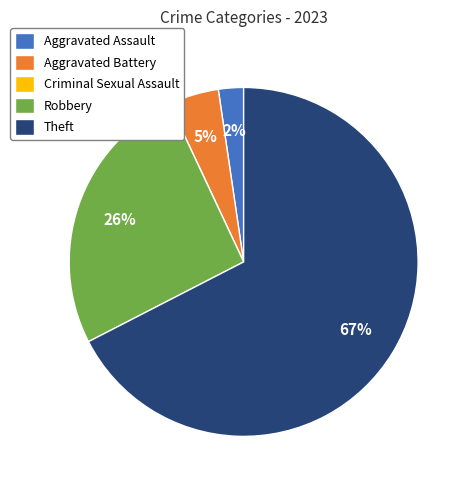

True or false: Theft accounts for 67% of the total.

True